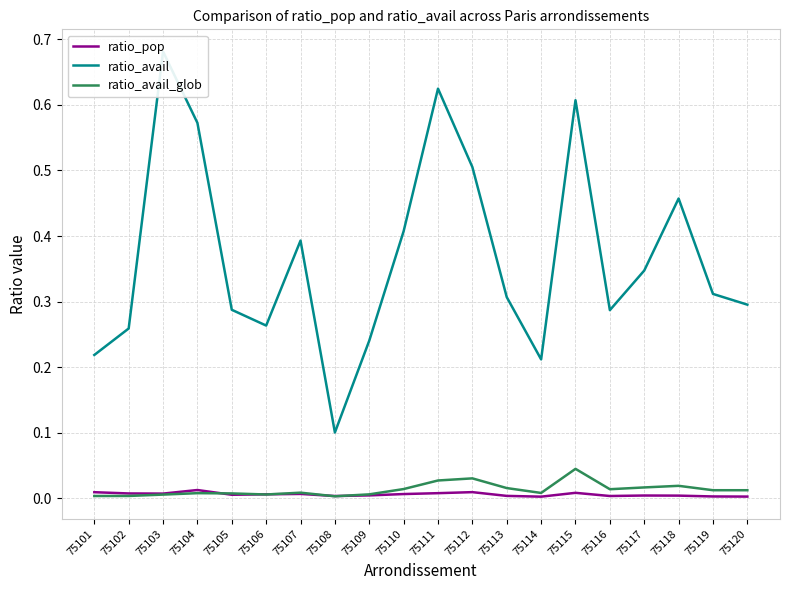

The ratio_avail_glob series shows 0.0 at 75116. True or false?

True